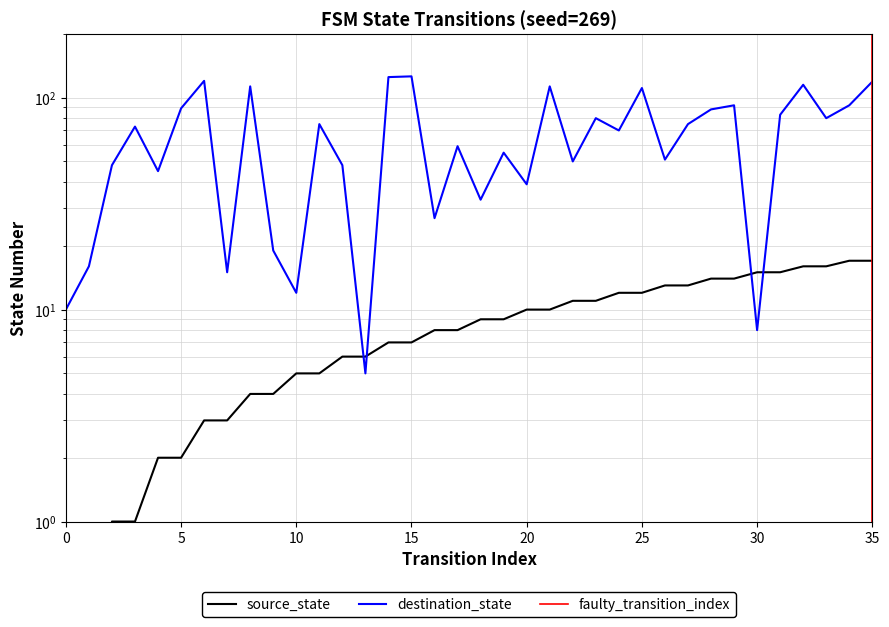

What is the difference between the highest and lowest values at 28?

74